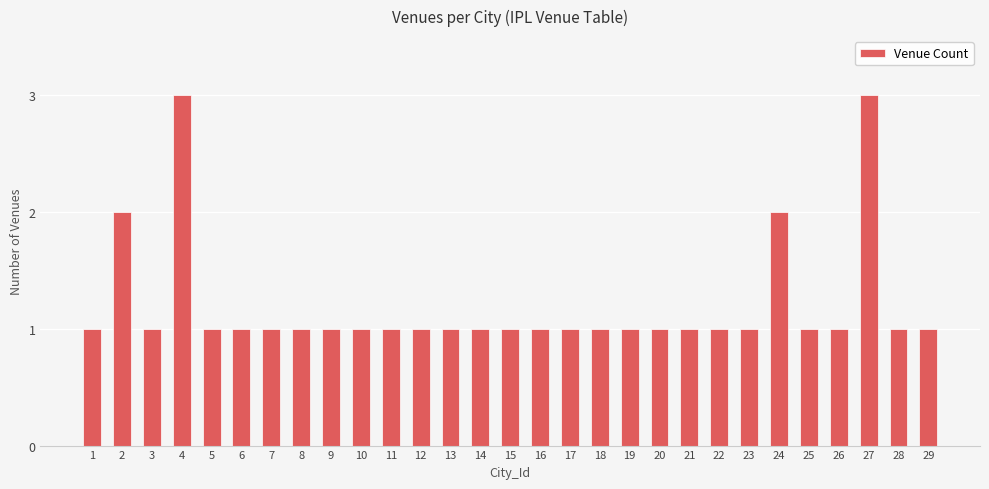

What is the value of the 15th bar from the left?

1